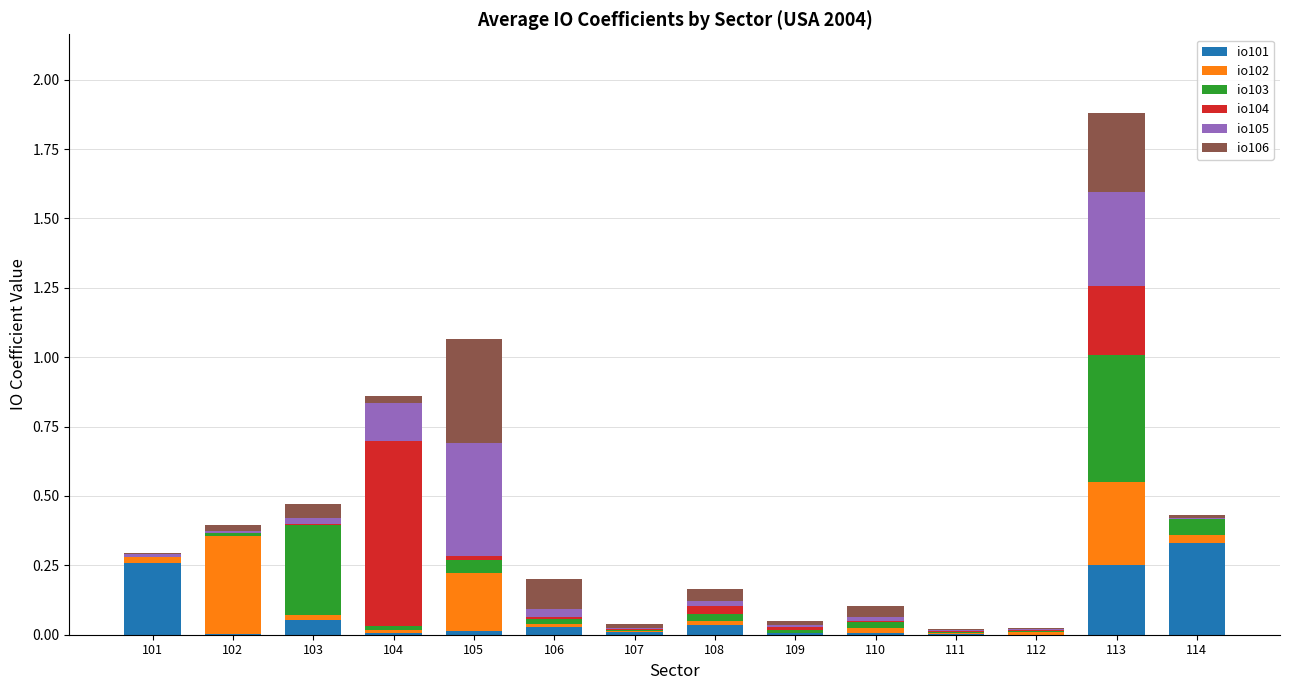

At which category is the sum across all series the highest?

113